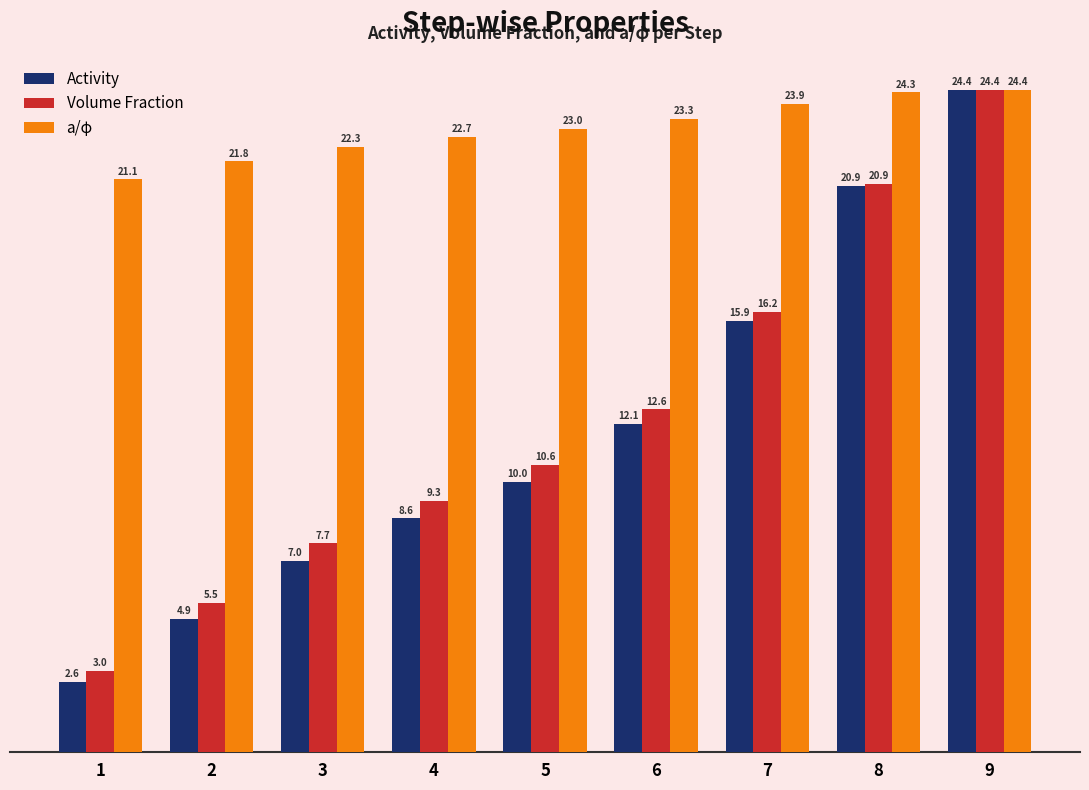

Which series has the largest range (max minus min)?

Activity